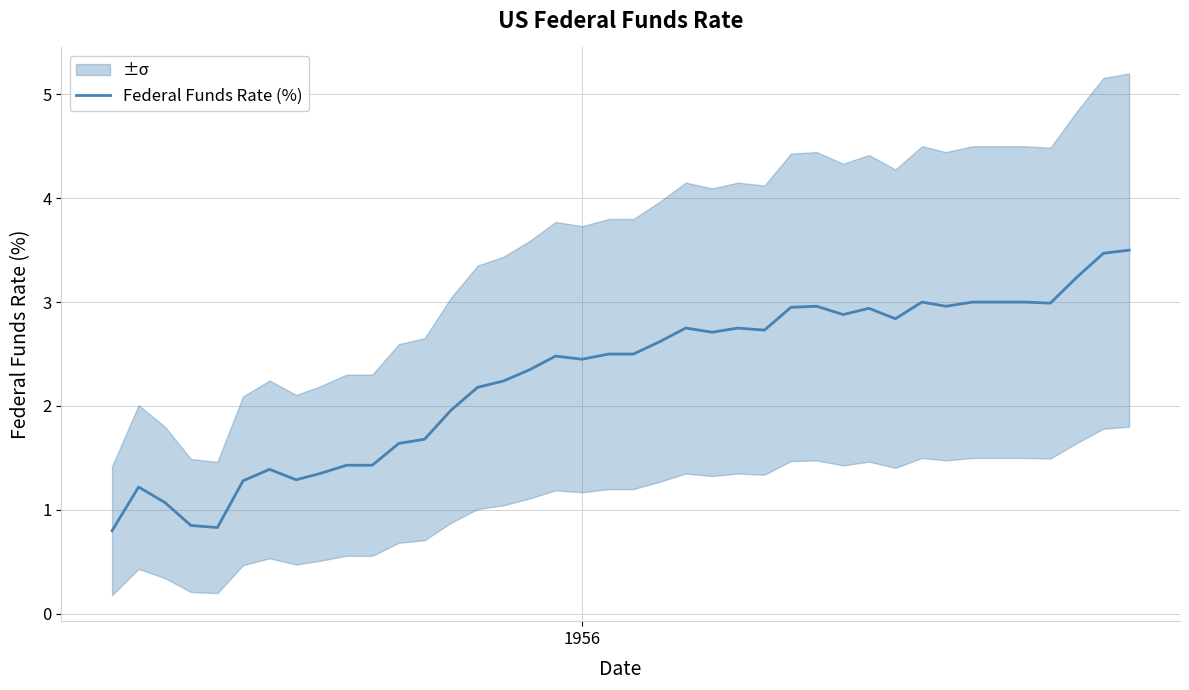

What is the lowest value of the Federal Funds Rate (%) series?

0.8